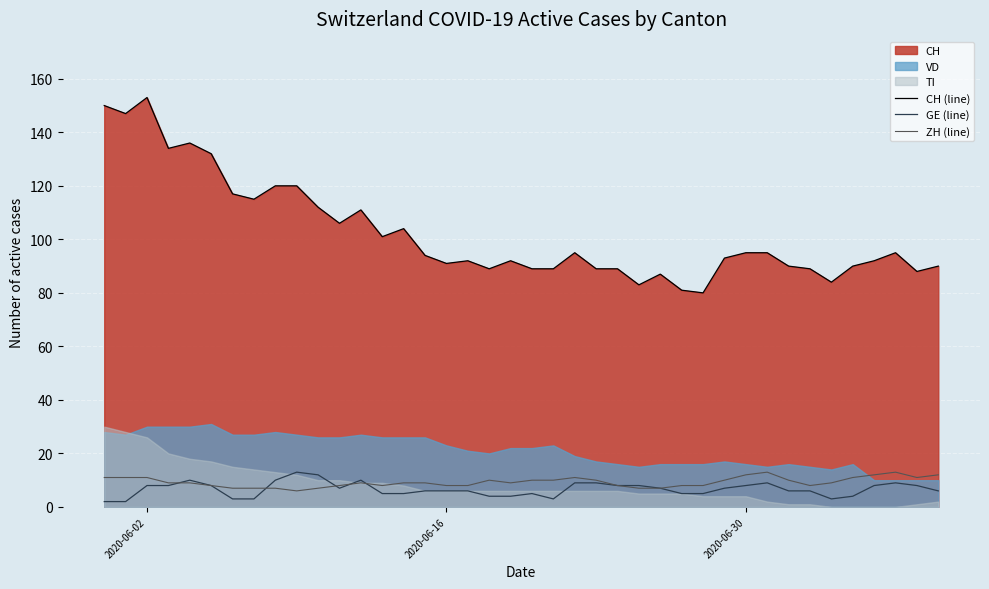

What is the average value of the ZH (line) series?

9